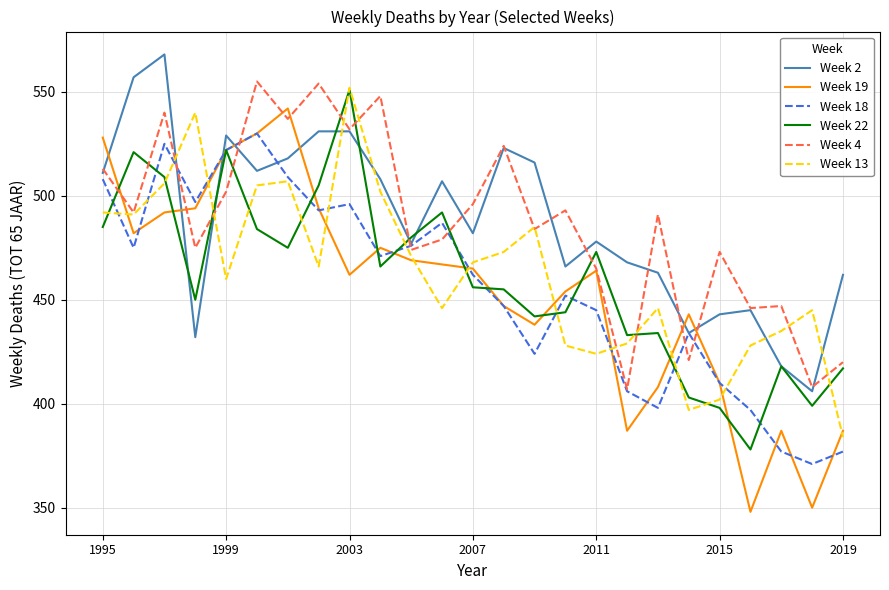

What is the lowest value of the Week 19 series?

348